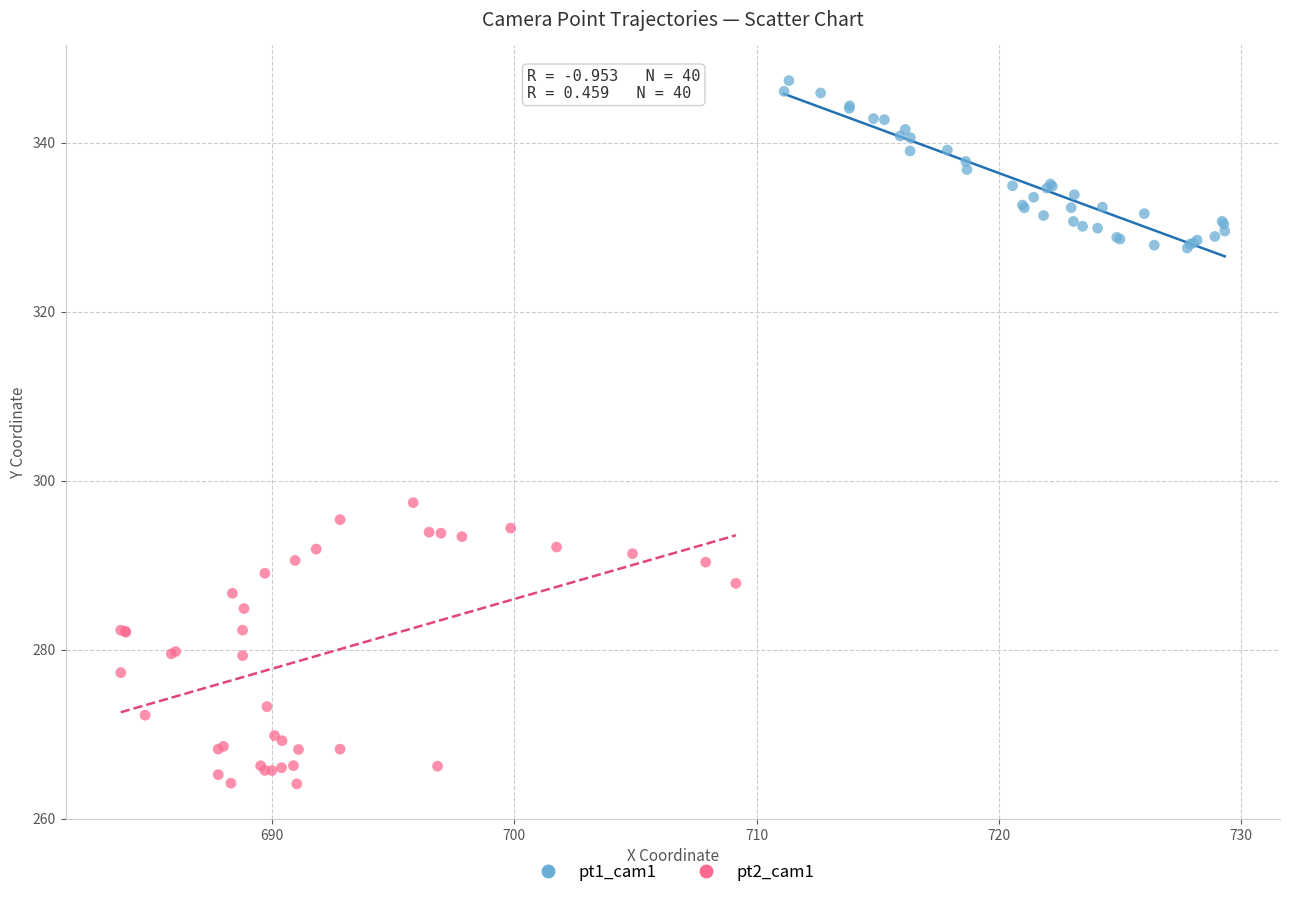

Which series has the largest Y range (max minus min)?

pt2_cam1